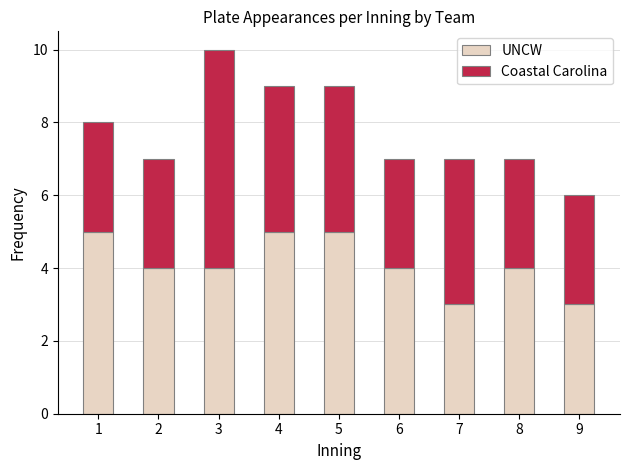

What value does the UNCW series have at 4?

5